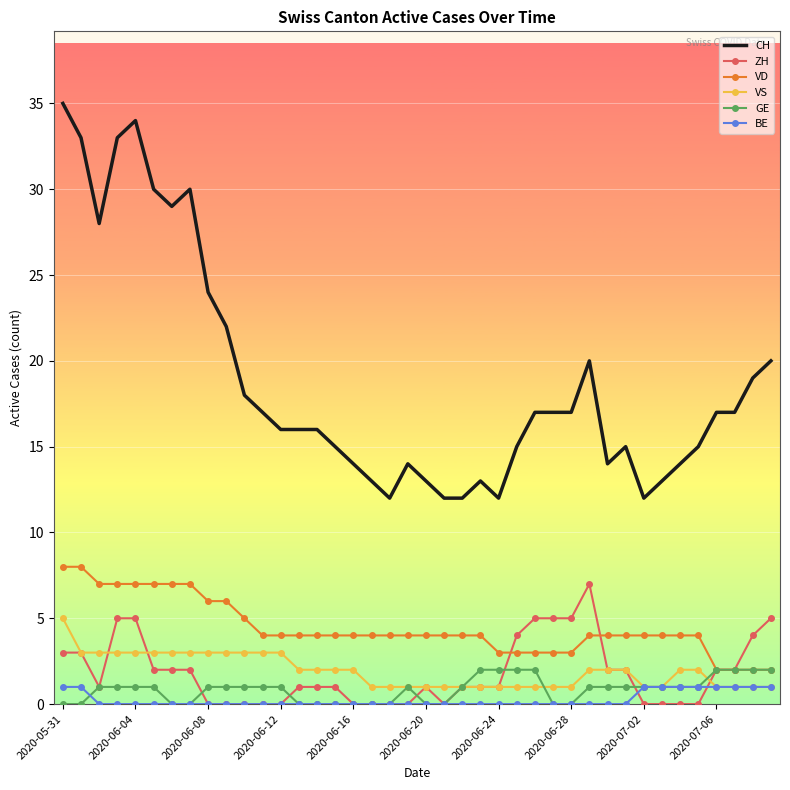

Which series has the widest spread of values?

CH